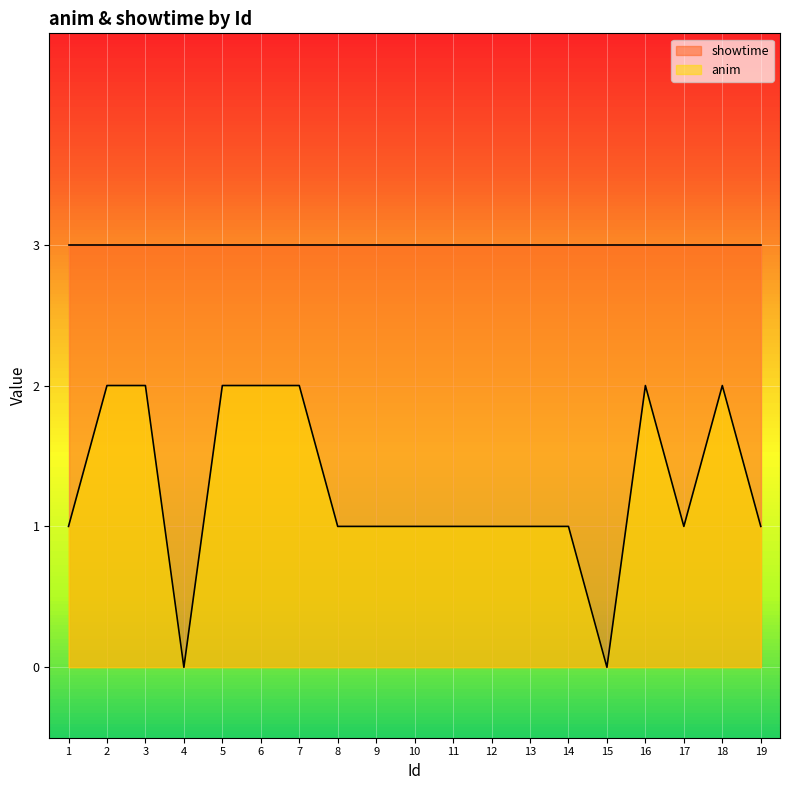

Where does the data first go above 1?

2